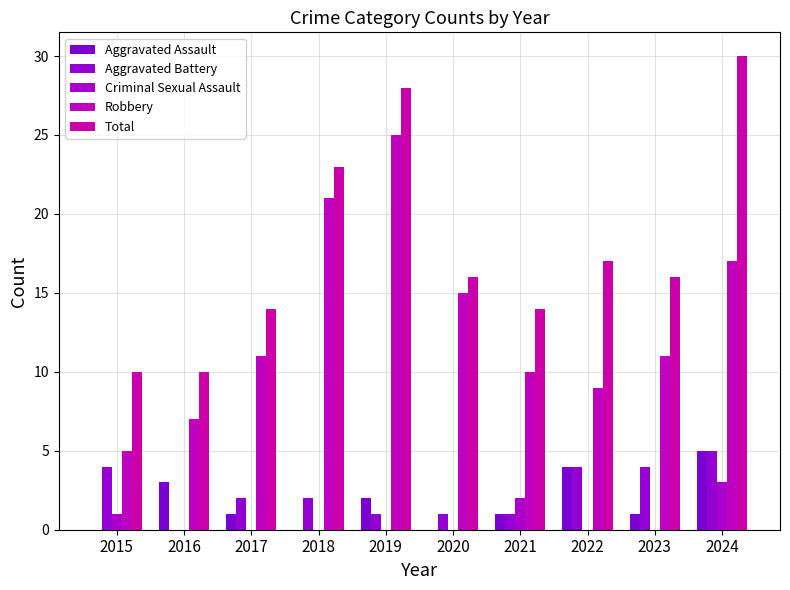

Is it true that Criminal Sexual Assault equals 0 at 2022?

True